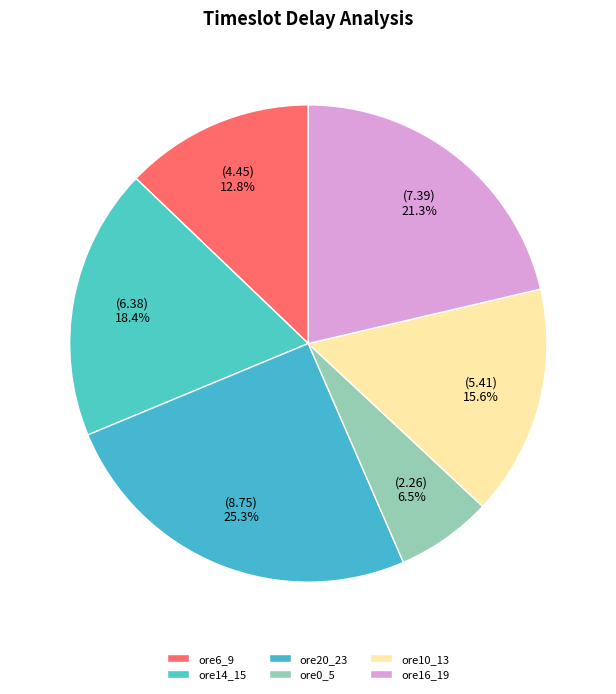

Is there any slice that represents more than half of the pie?

No